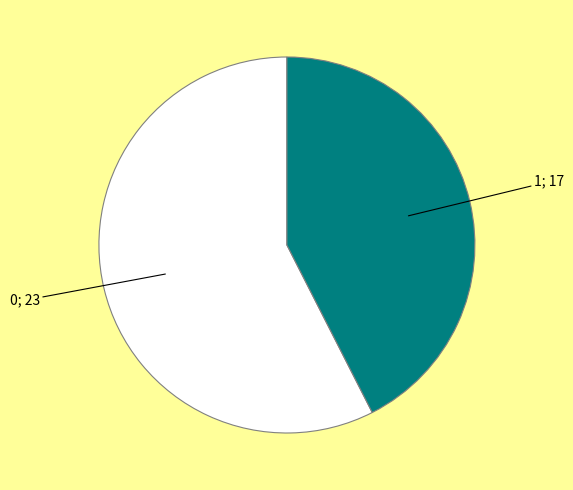

Is there any slice that represents more than half of the pie?

Yes